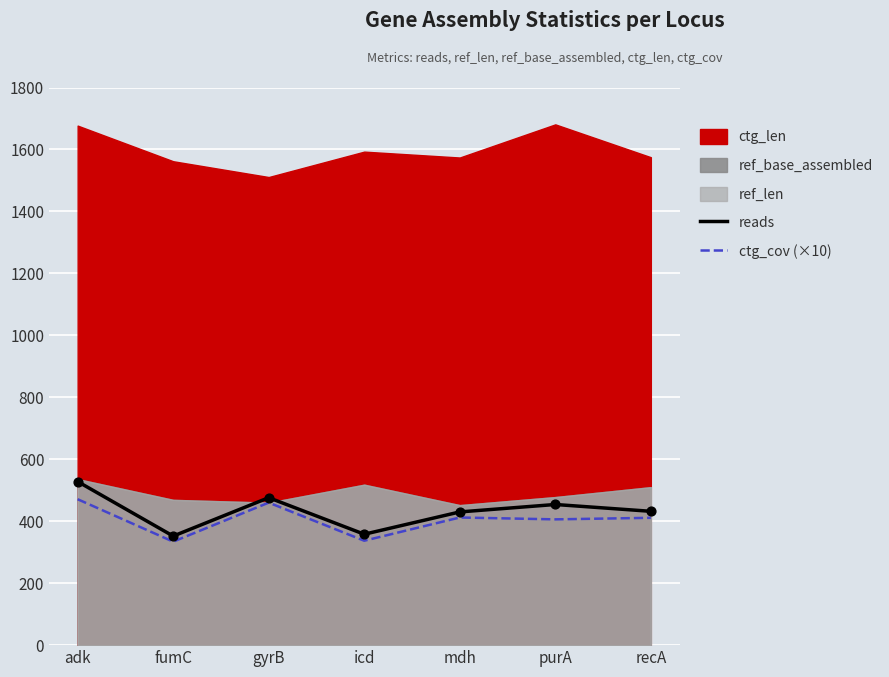

Is the value of reads at purA greater than the value of ctg_cov (×10) at icd?

Yes